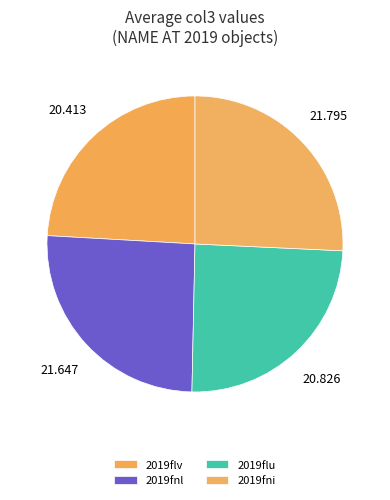

How many slices are in this pie chart?

4